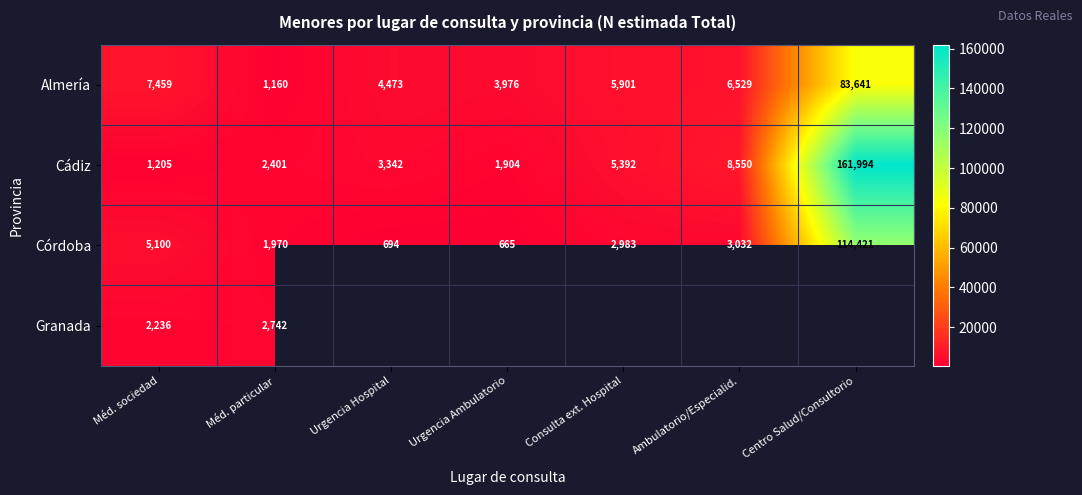

Where does the Almería series first go above 5901?

Méd. sociedad